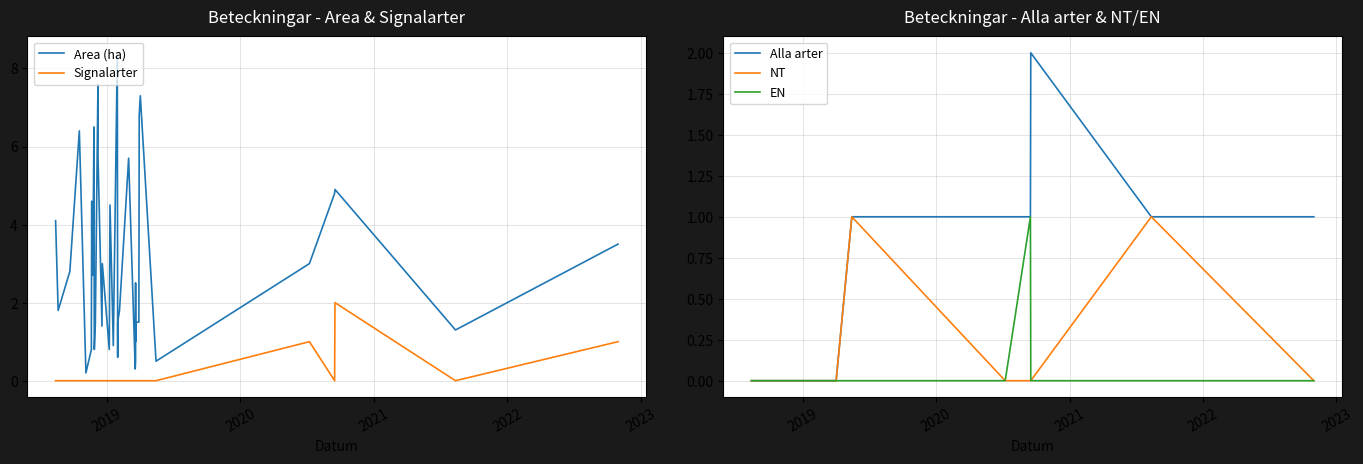

Rank the series by their maximum value, from highest to lowest.

Area (ha), Signalarter, Alla arter, NT, EN